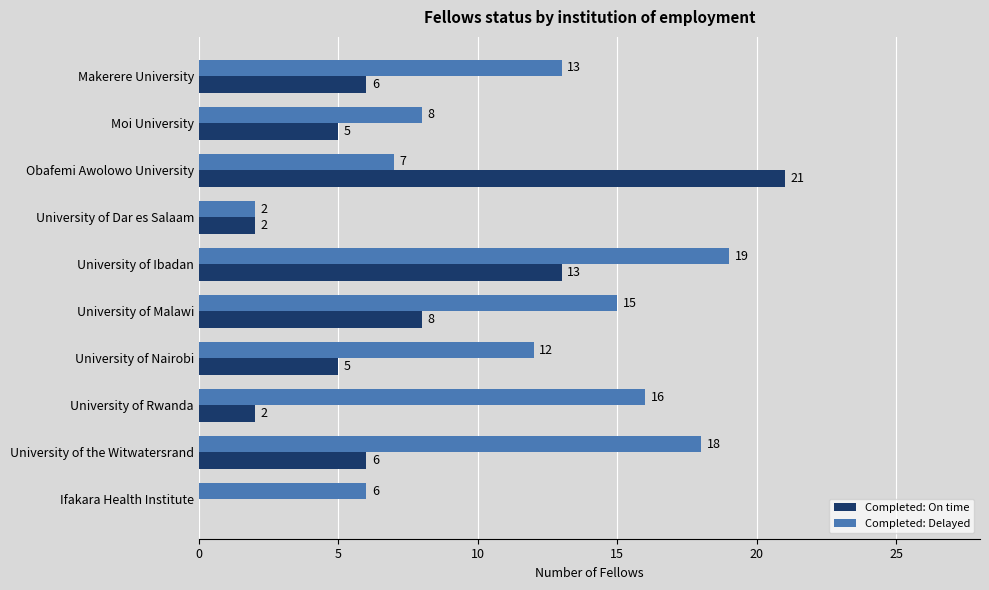

Between University of Ibadan and University of the Witwatersrand, which series saw the biggest shift?

Completed: On time